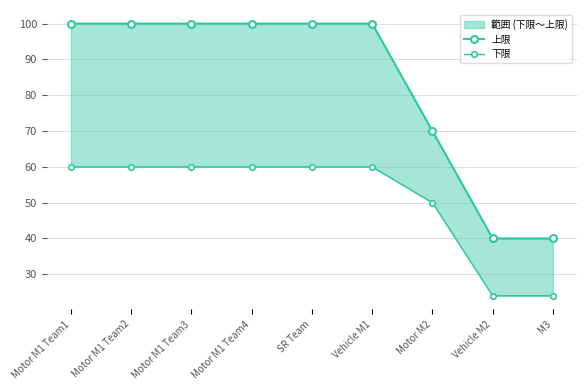

Read the 上限 value at Motor M2.

70